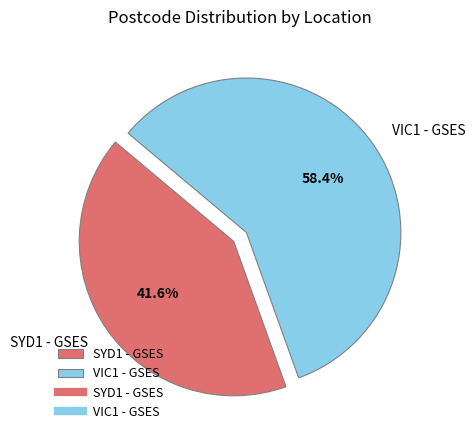

Count the number of slices in the pie.

2